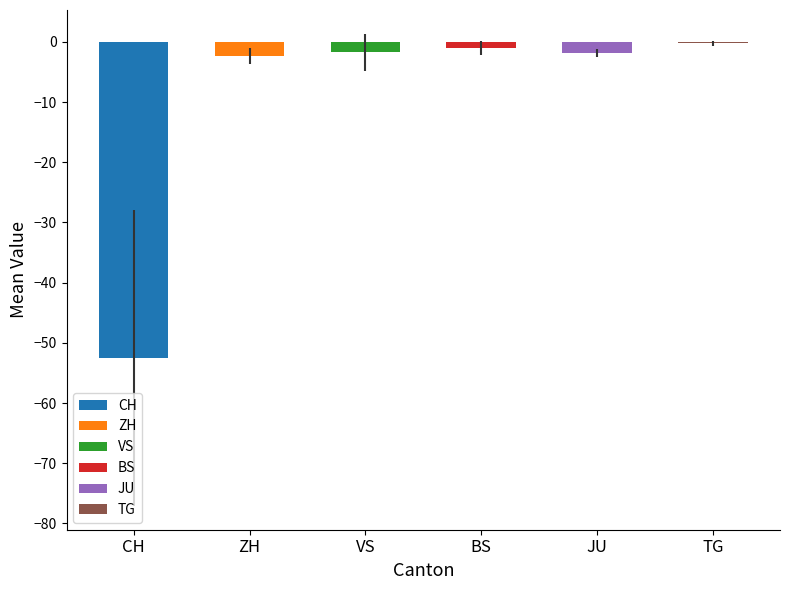

Are the bars grouped side by side (vs. stacked)?

Yes